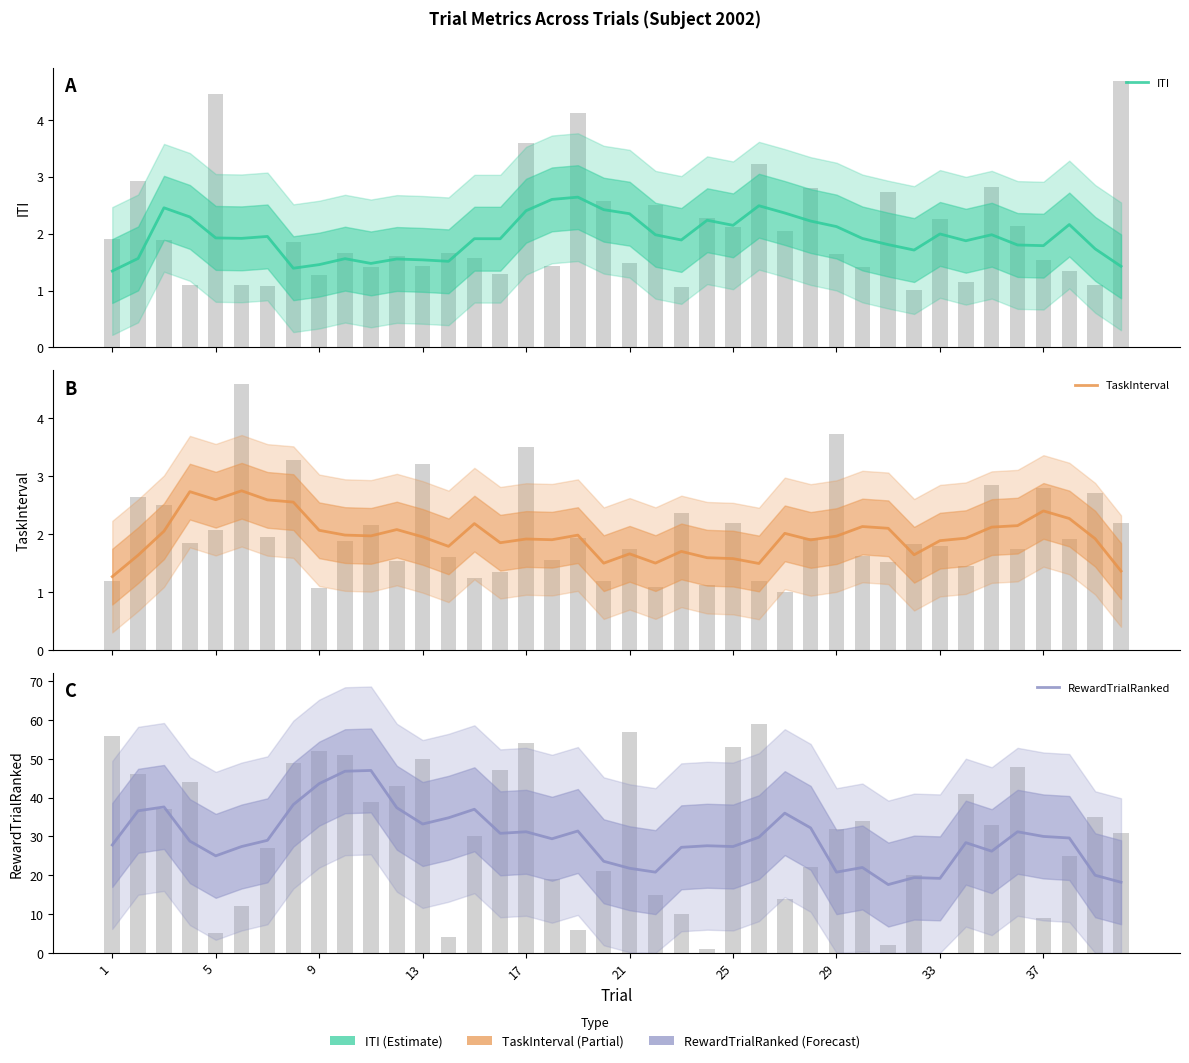

At how many categories does at least one series exceed 15?

40